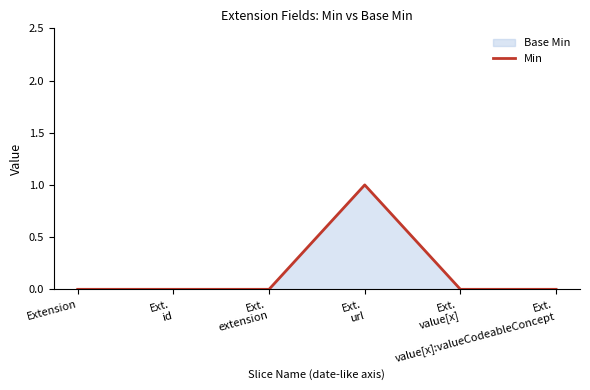

At which category does the chart reach its peak across all series?

Ext.
url